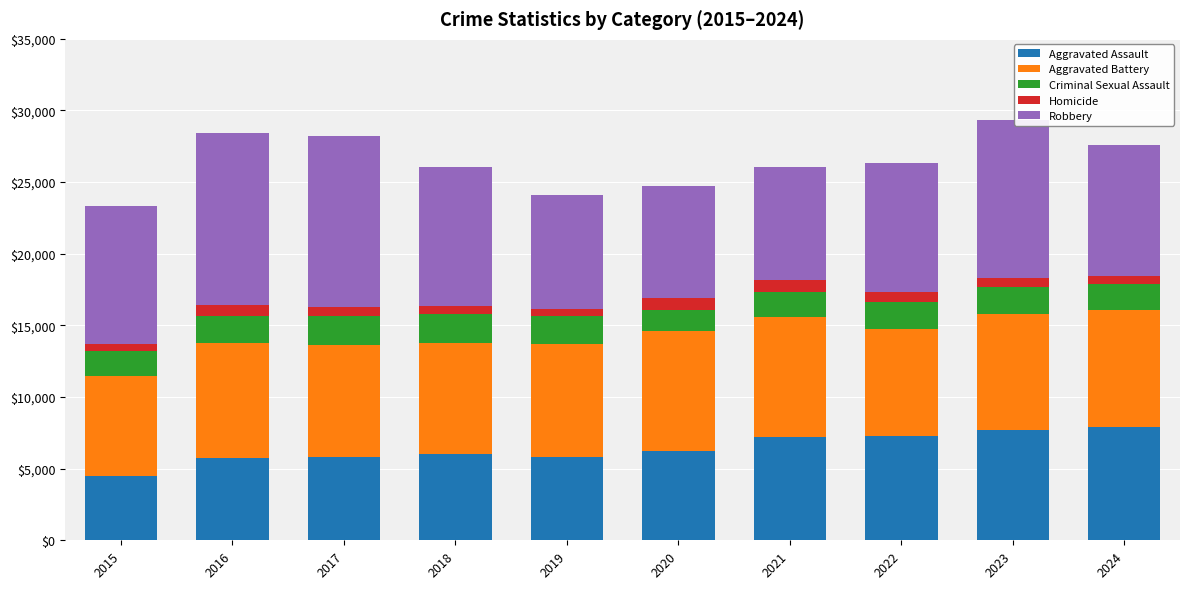

Which category has the lowest value in the Aggravated Assault series?

2015